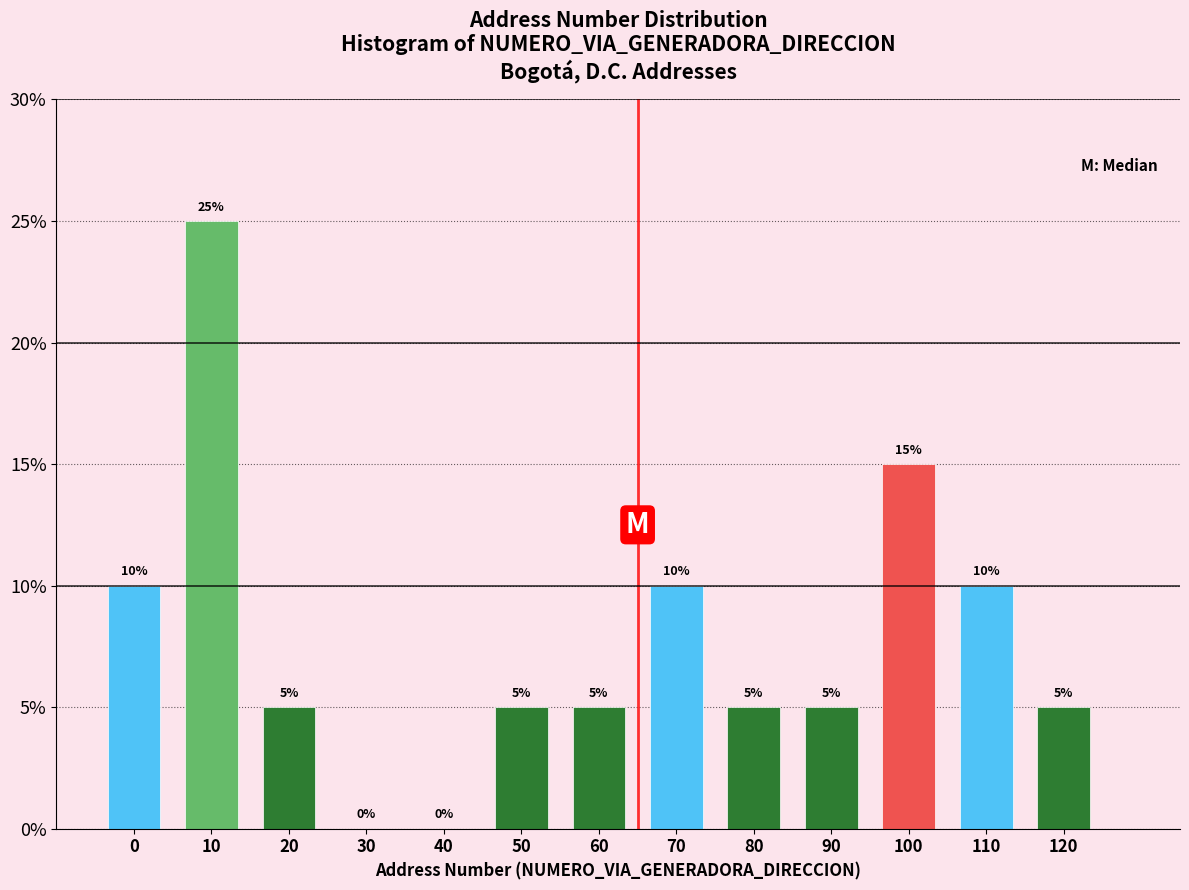

Reading right to left, extract all data points from this chart.

120=5	110=10	100=15	90=5	80=5	70=10	60=5	50=5	40=0	30=0	20=5	10=25	0=10